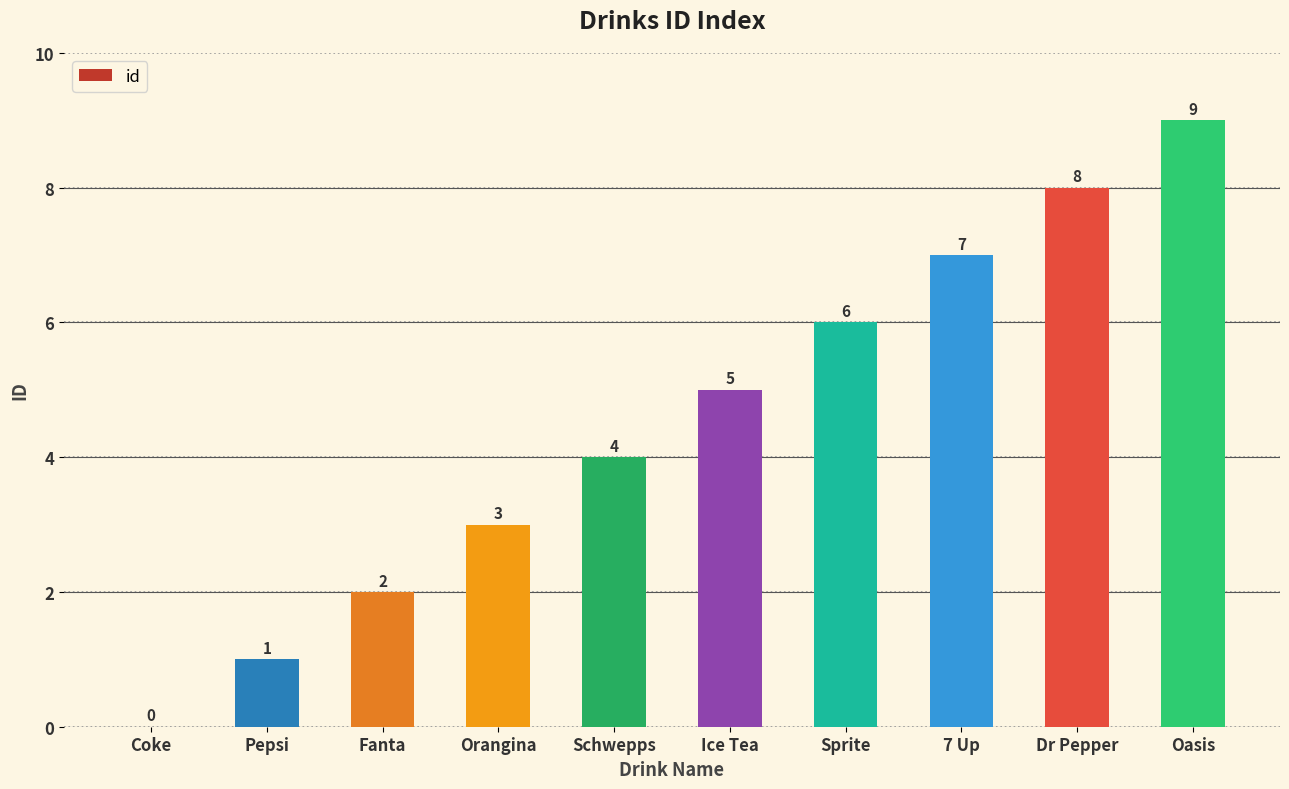

What is the sum of the values at Orangina and Ice Tea?

8